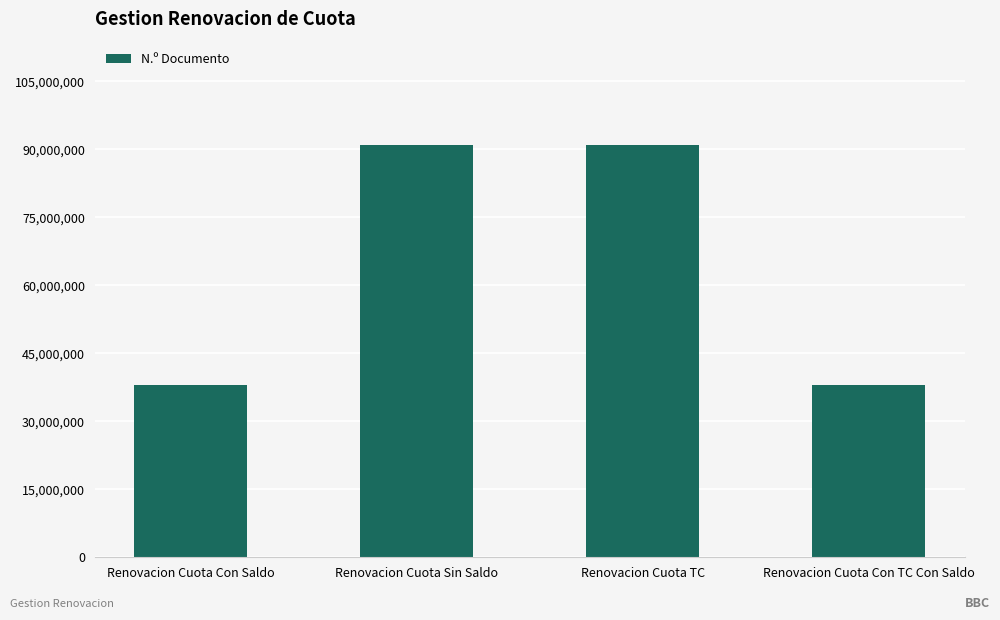

What is the label of the 1st bar from the left?

Renovacion Cuota Con Saldo